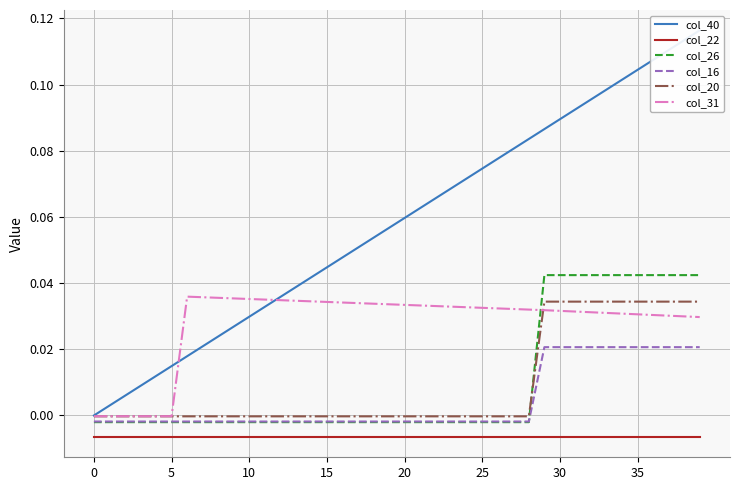

True or false: col_26 and col_40 intersect in this chart.

False